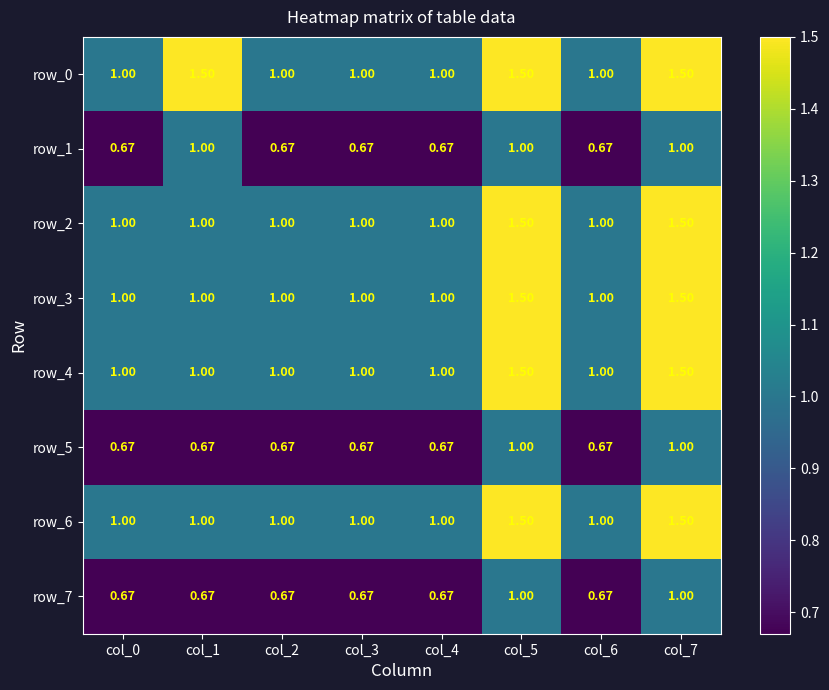

Reading right to left, transcribe all the data shown in this chart.

row_0: 1.5	1.0	1.5	1.0	1.0	1.0	1.5	1.0
row_1: 1.0	0.7	1.0	0.7	0.7	0.7	1.0	0.7
row_2: 1.5	1.0	1.5	1.0	1.0	1.0	1.0	1.0
row_3: 1.5	1.0	1.5	1.0	1.0	1.0	1.0	1.0
row_4: 1.5	1.0	1.5	1.0	1.0	1.0	1.0	1.0
row_5: 1.0	0.7	1.0	0.7	0.7	0.7	0.7	0.7
row_6: 1.5	1.0	1.5	1.0	1.0	1.0	1.0	1.0
row_7: 1.0	0.7	1.0	0.7	0.7	0.7	0.7	0.7